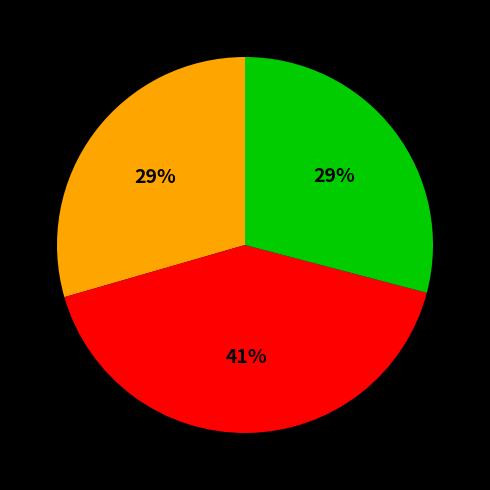

How many slices are in this pie chart?

3